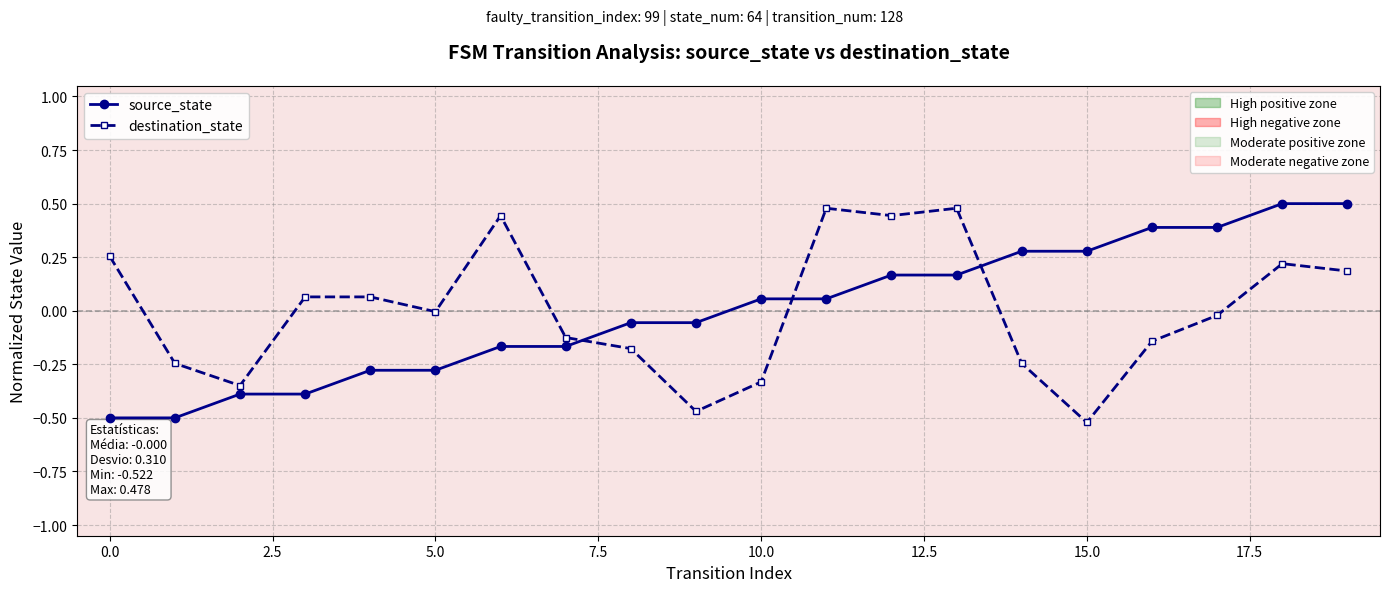

True or false: destination_state and source_state cross at least once.

True